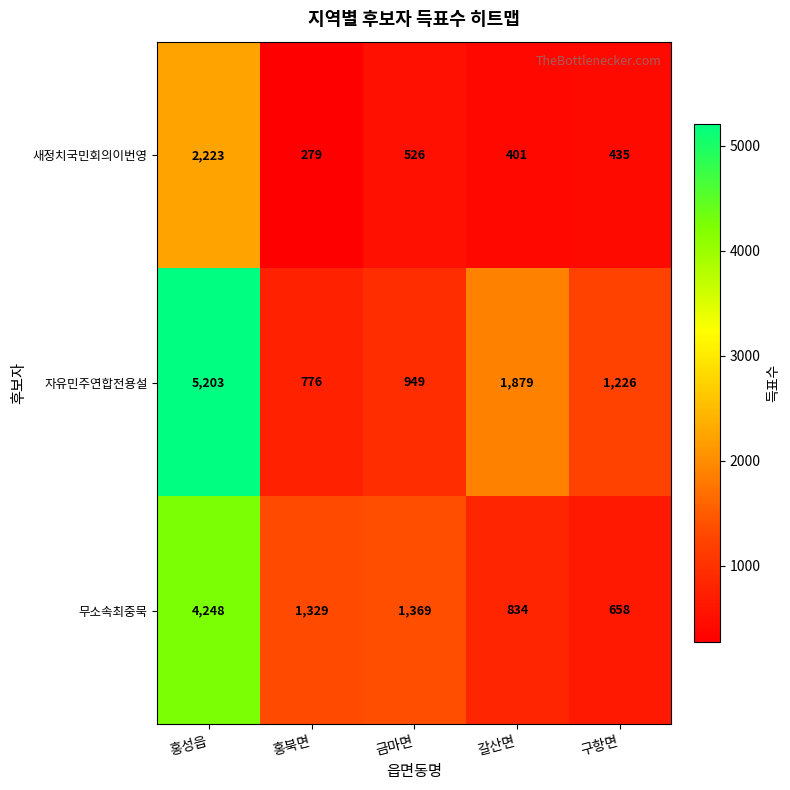

What is the average value of the 자유민주연합전용설 series?

2007